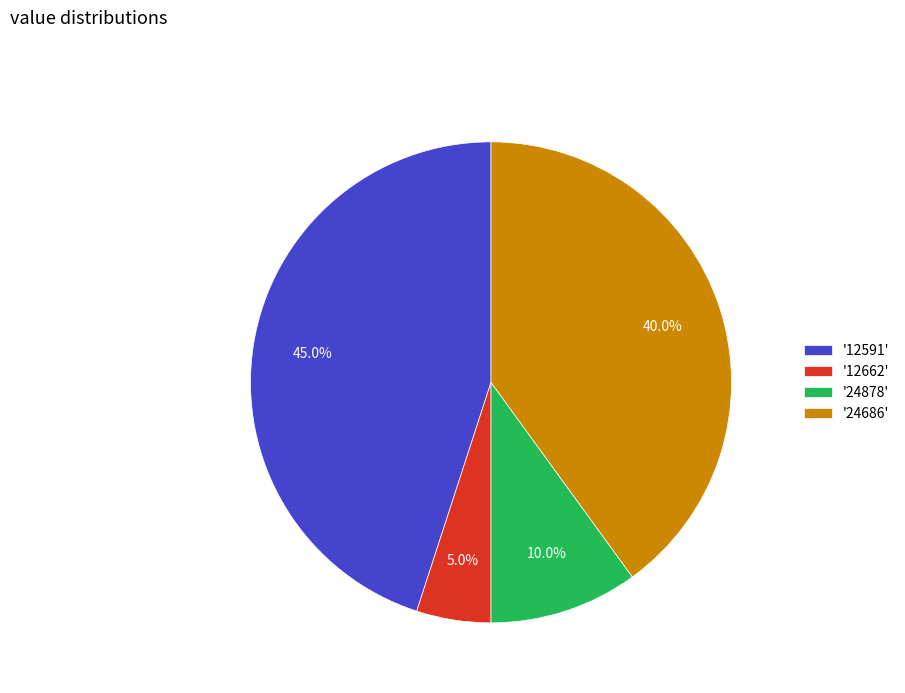

Which has a higher value, '12591' or '24686'?

'12591'